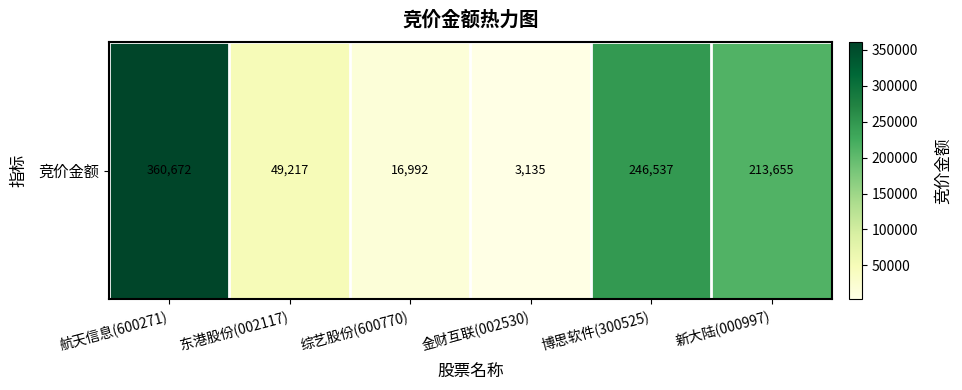

Reading left to right, list all the values displayed in this chart.

航天信息(600271)=360672	东港股份(002117)=49217	综艺股份(600770)=16992	金财互联(002530)=3135	博思软件(300525)=246537	新大陆(000997)=213655